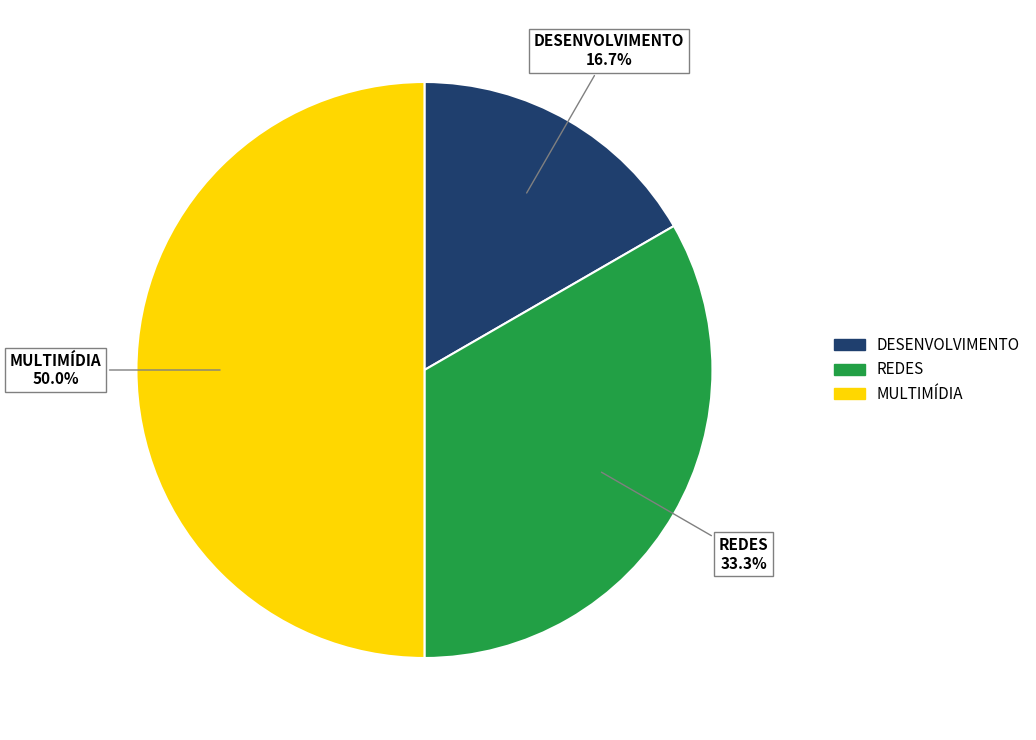

Count the number of slices in the pie.

3